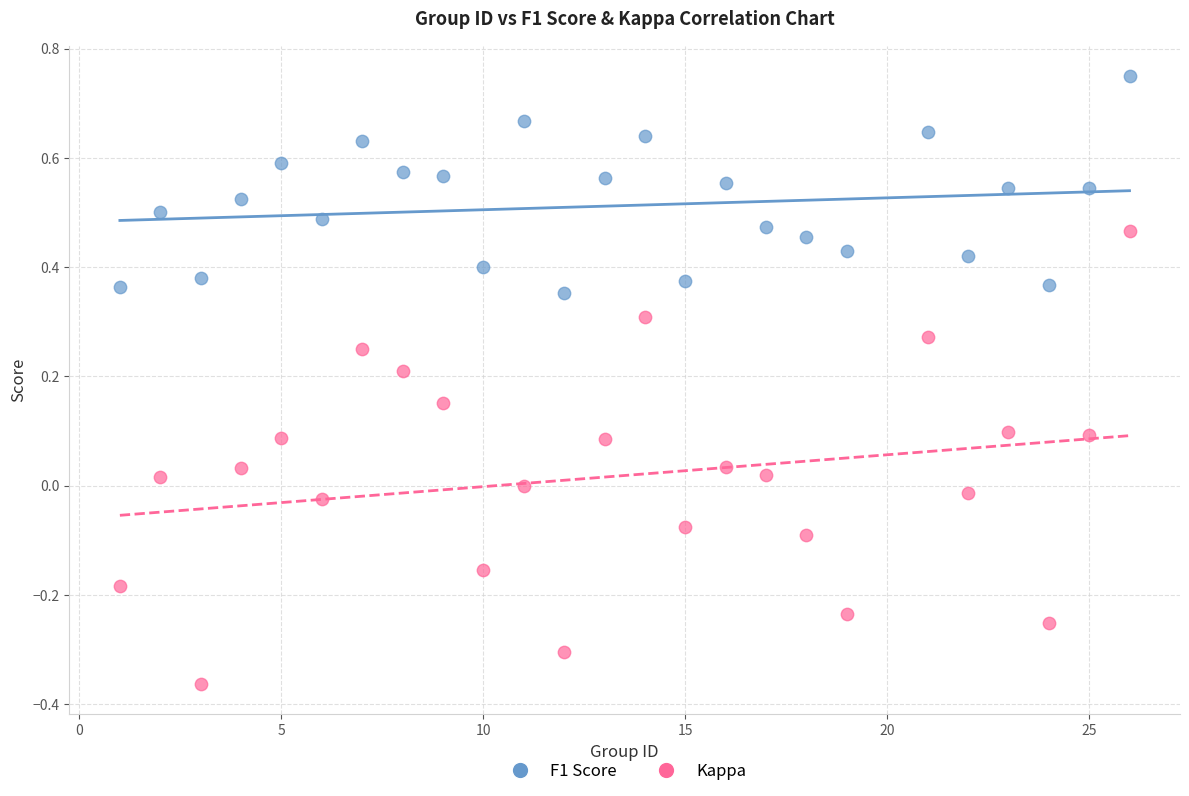

Which series has the widest spread of Y values?

Kappa